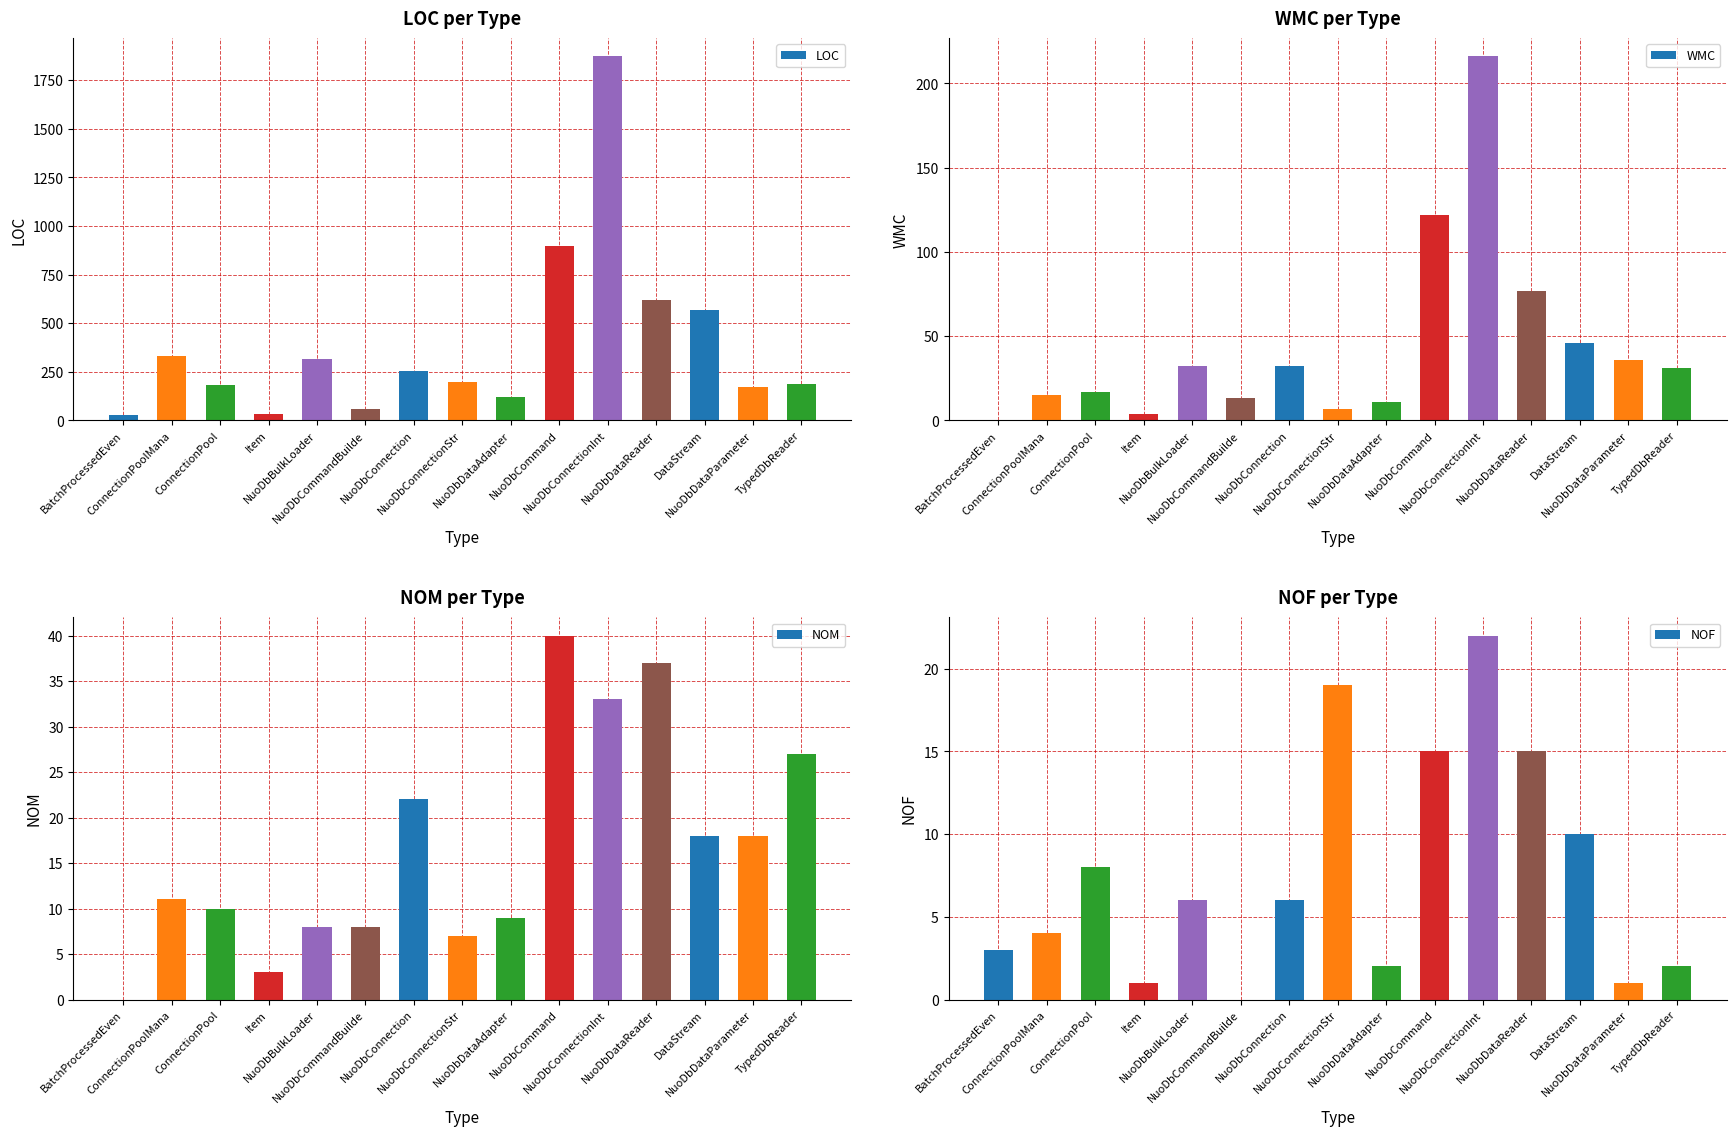

Where is LOC nearest to the value 949?

NuoDbCommand